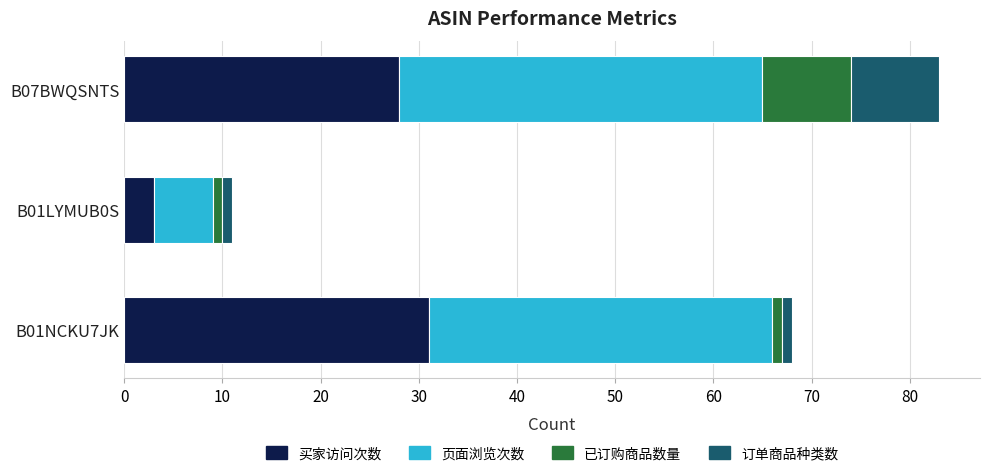

Is it true that 买家访问次数 equals 10 at B01NCKU7JK?

False